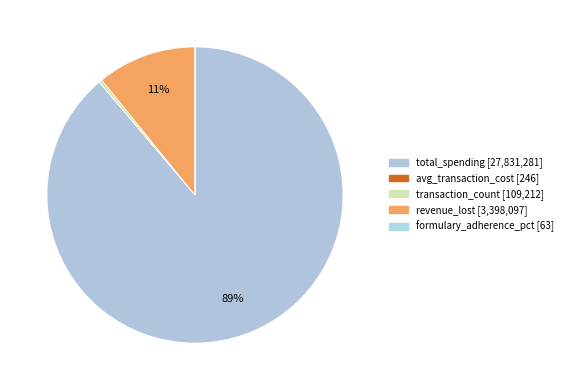

Is total_spending the majority of the pie?

Yes